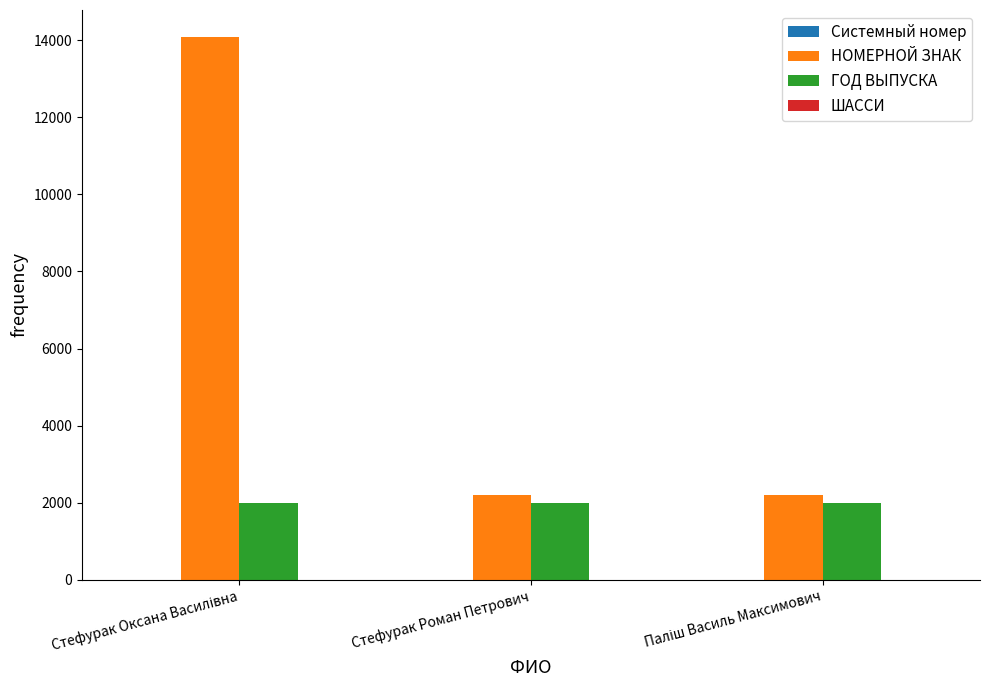

Are the bars grouped side by side (vs. stacked)?

Yes